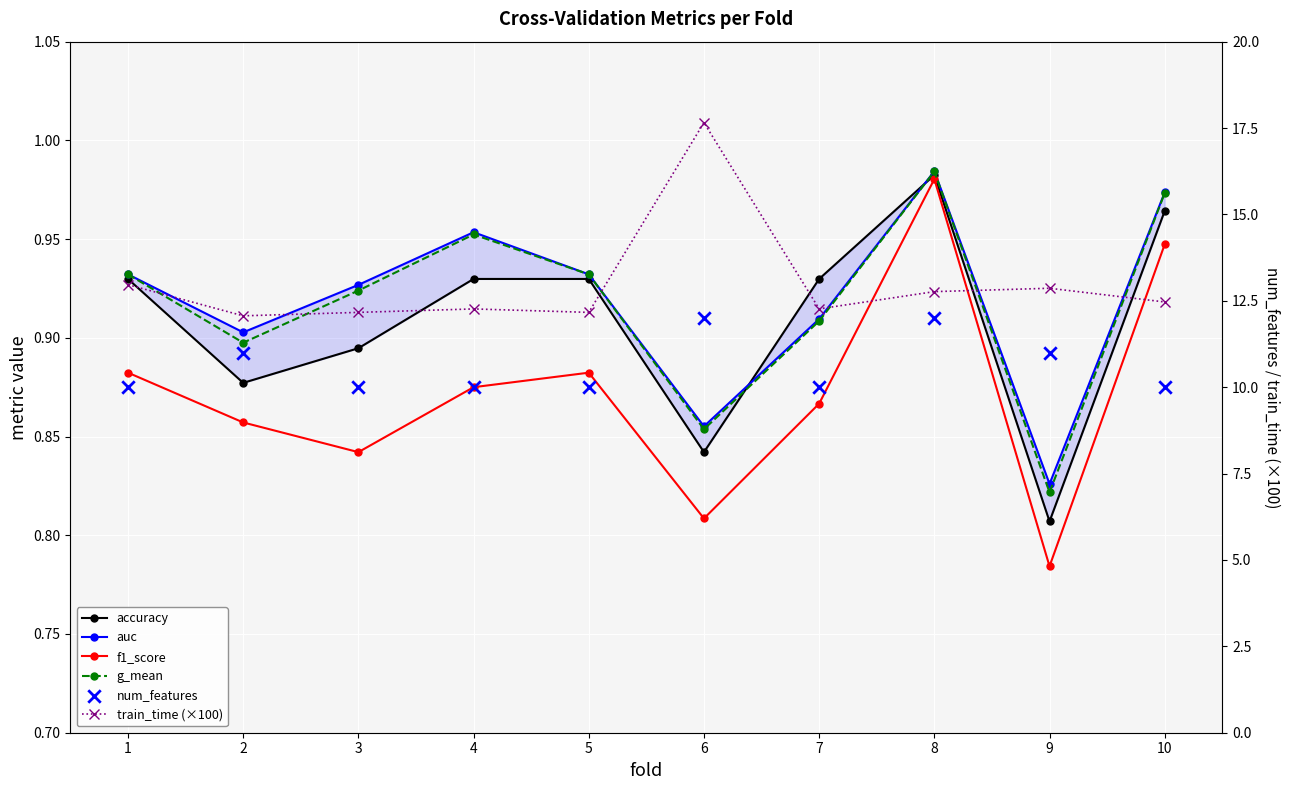

Which series has the widest spread of Y values?

train_time (×100)